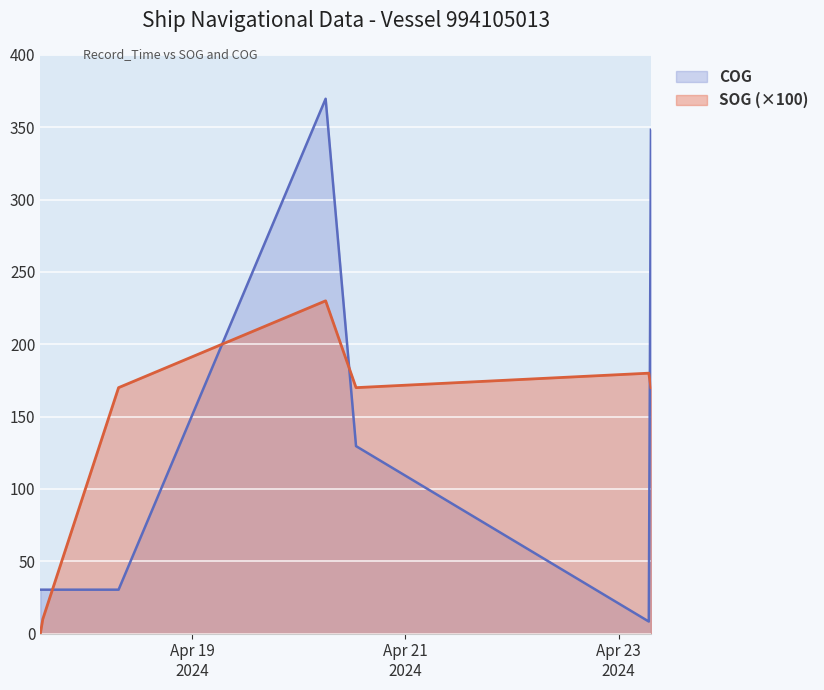

At which category does COG reach its first local peak?

2024-04-20 06:02:41